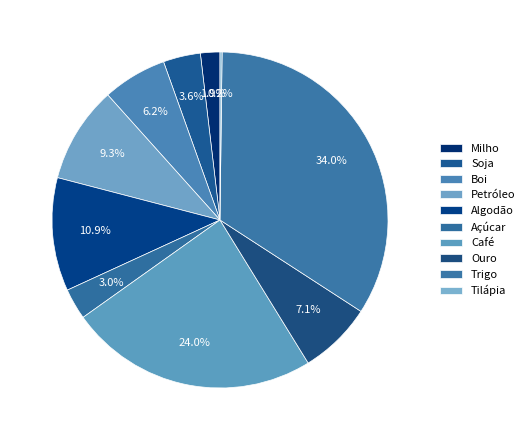

What is the change in value from Ouro to Tilápia?

-312.7